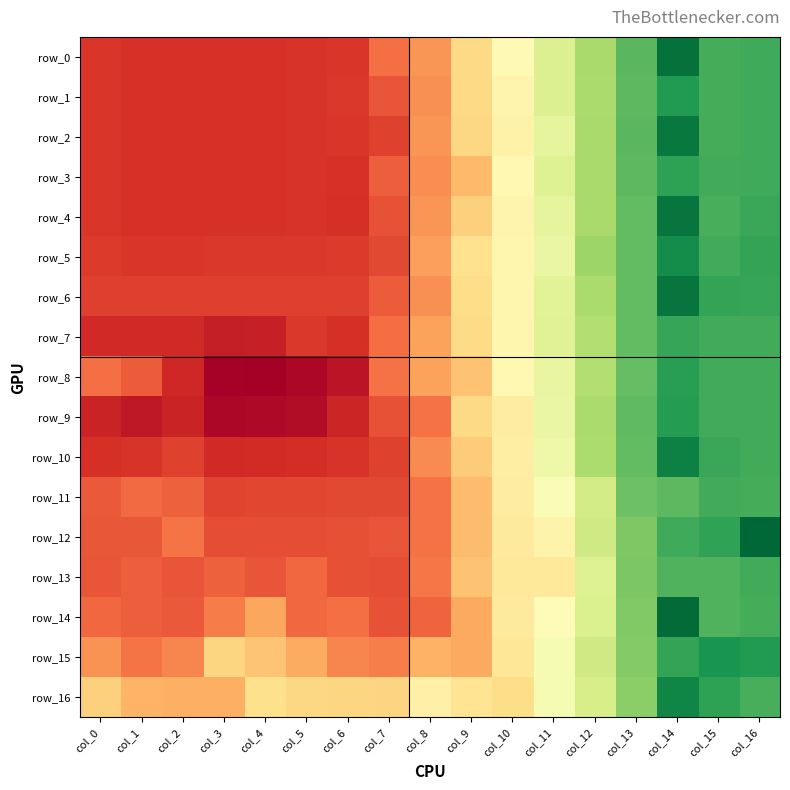

Is it true that row_13 equals -0.9 at col_15?

False